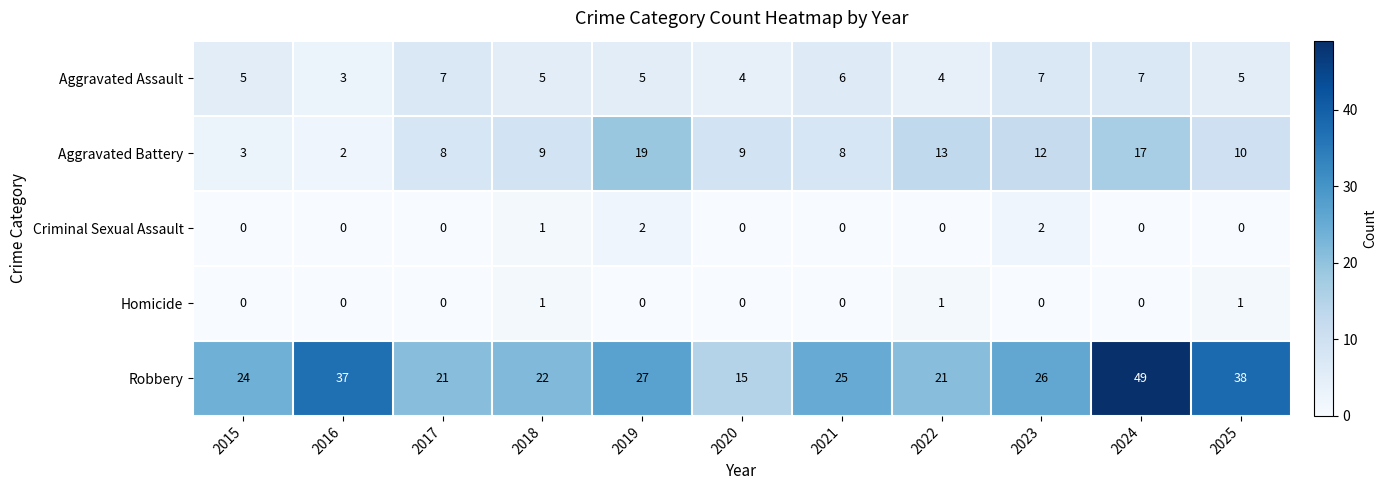

How many values in the Aggravated Assault series are below 5?

3